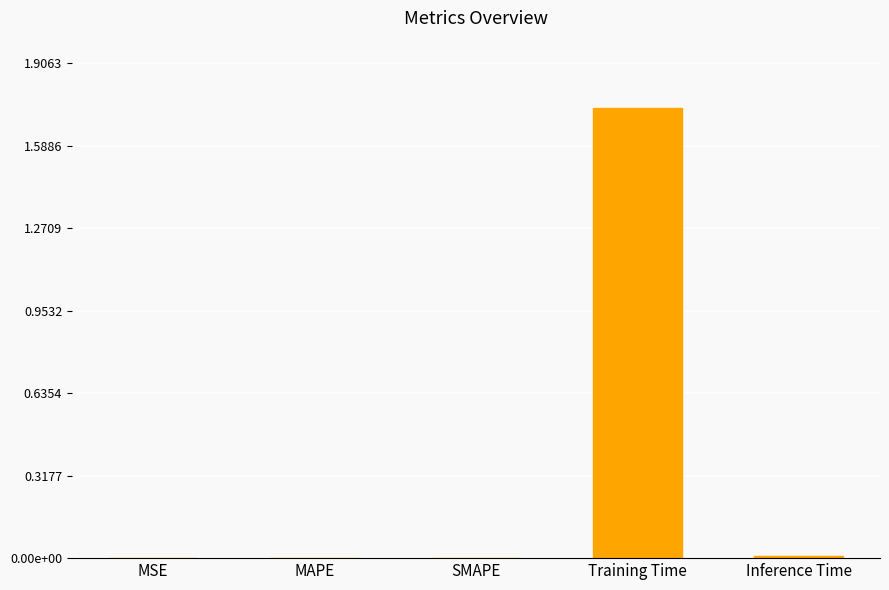

What is the change in value from Training Time to Inference Time?

-1.7